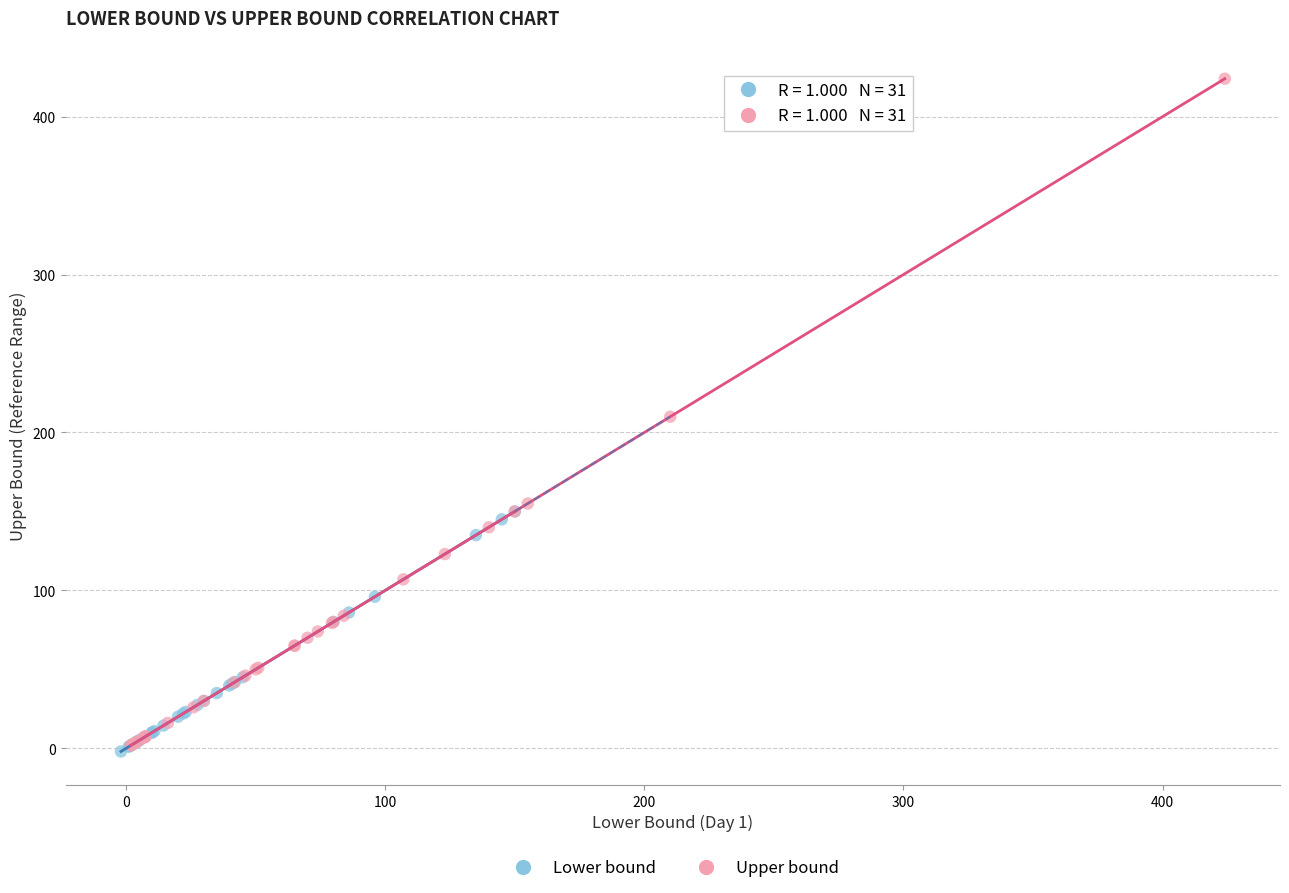

Which series reaches the maximum Y coordinate?

Upper bound